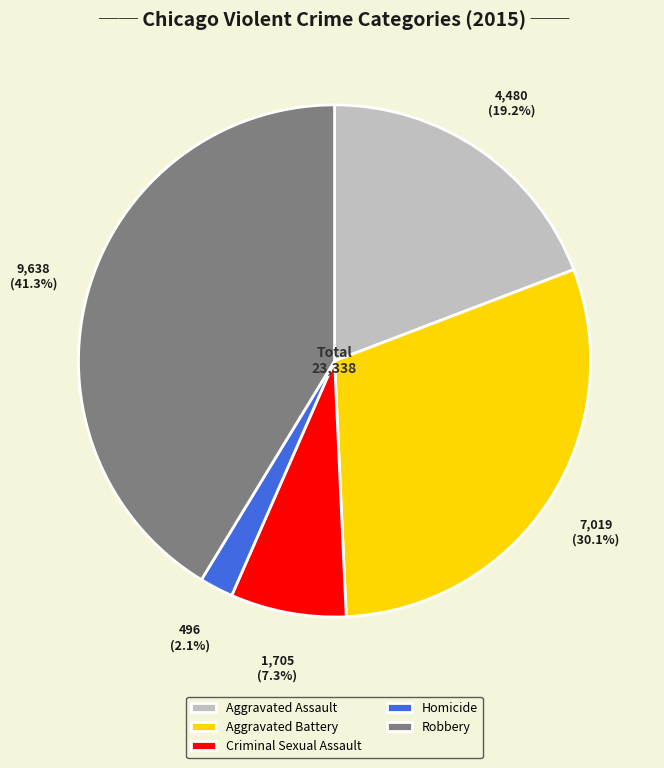

Which slice is the largest?

Robbery